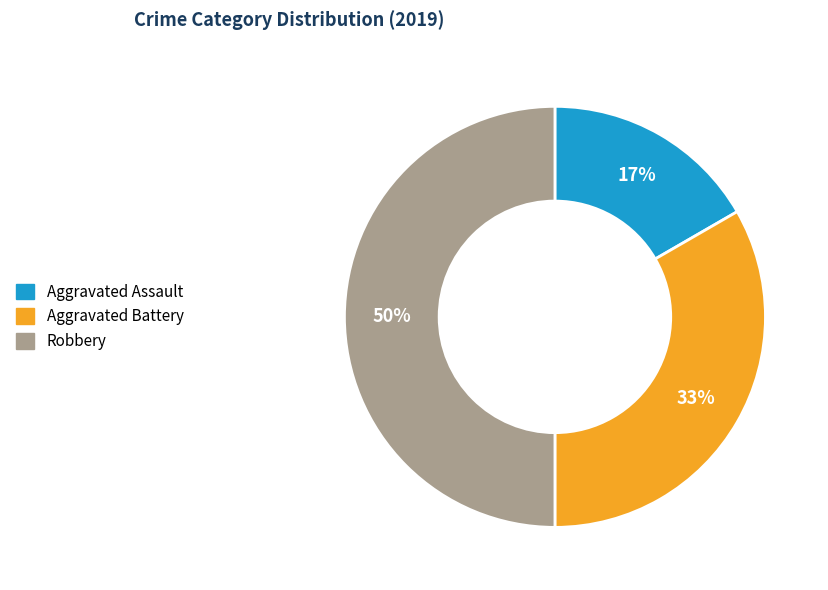

Is it true that Aggravated Battery is 33% of the pie?

True